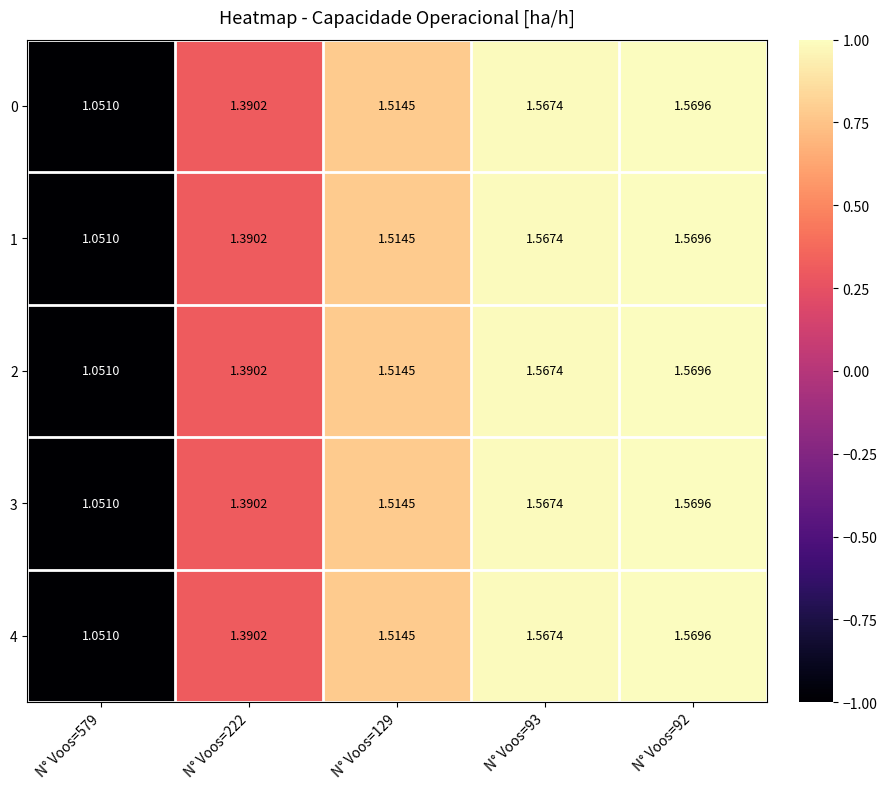

Is the value of 1 at N° Voos=93 greater than the value of 2 at N° Voos=579?

Yes